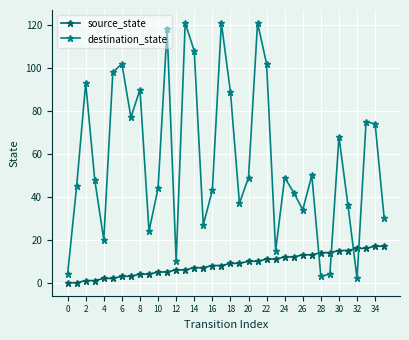

What is the maximum value shown in the chart?

121